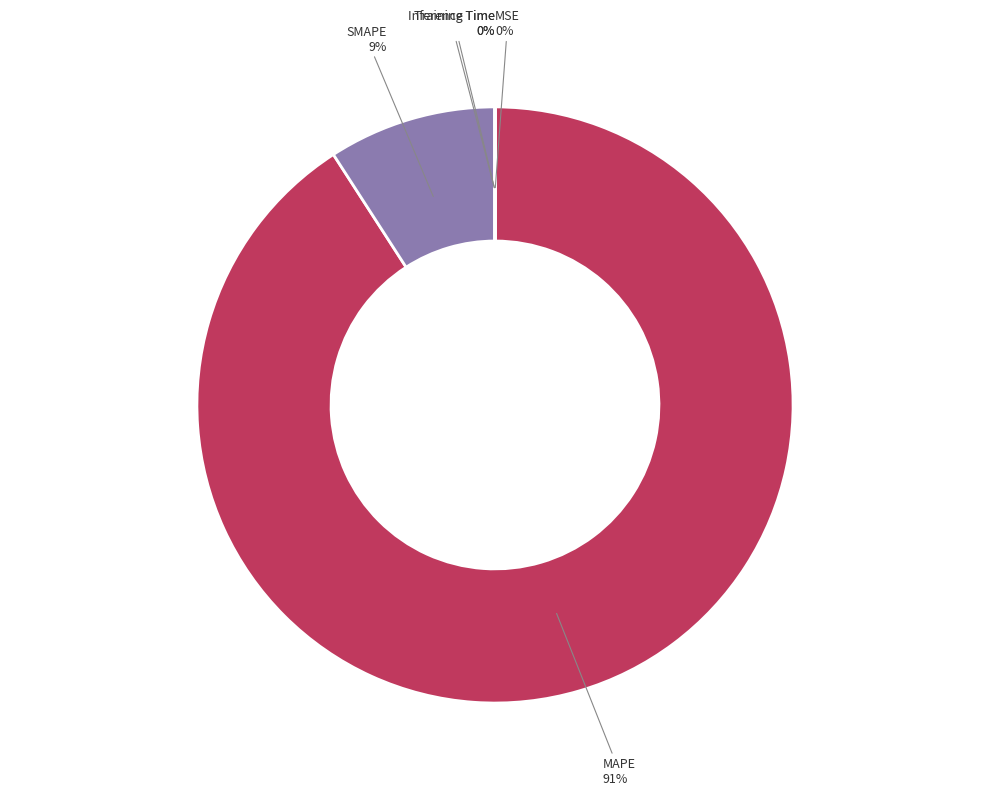

To the nearest percent, what is the average slice percentage?

20%